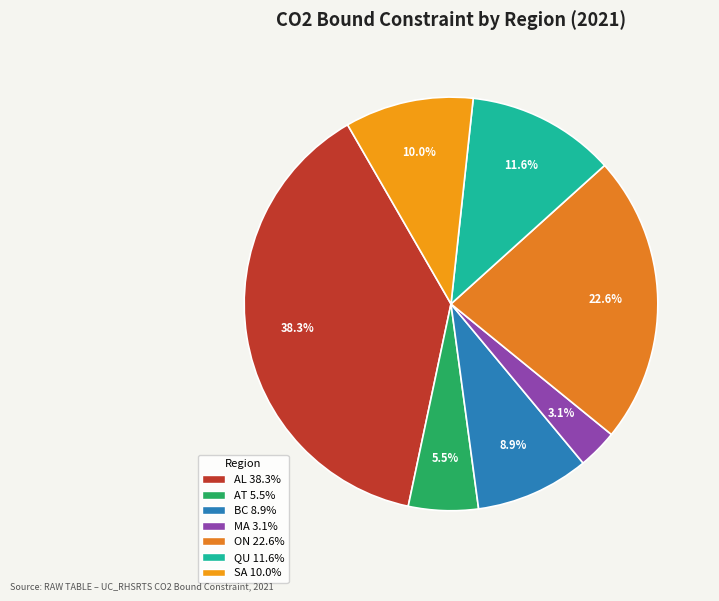

What is the smallest slice in the pie chart?

MA